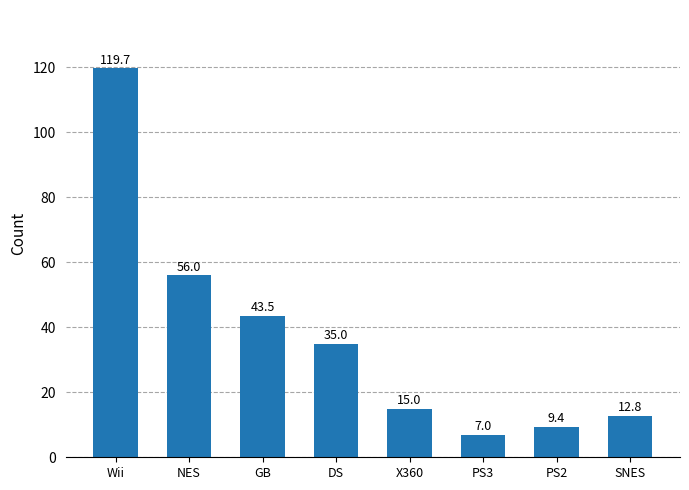

Does the chart contain stacked bars?

No